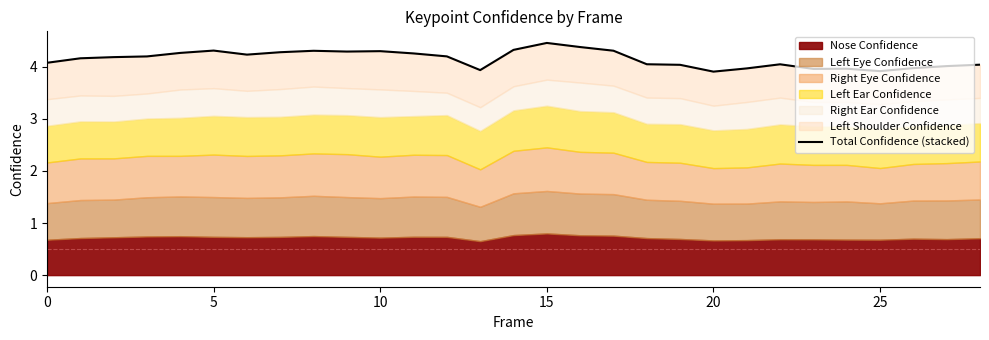

Reading left to right, extract all data points from this chart.

4.1	4.2	4.2	4.2	4.3	4.3	4.2	4.3	4.3	4.3	4.3	4.3	4.2	3.9	4.3	4.5	4.4	4.3	4.0	4.0	3.9	4.0	4.0	4.0	4.0	3.9	4.0	4.0	4.0